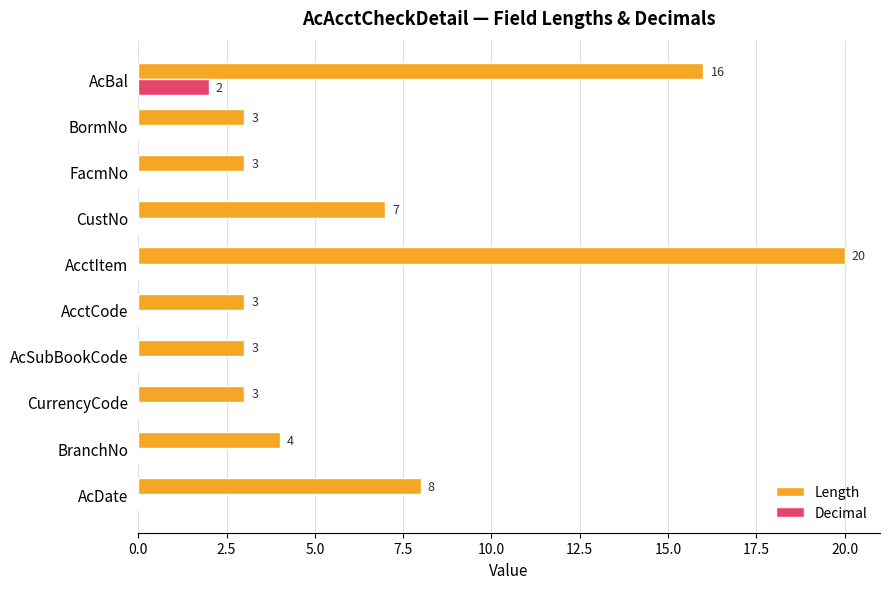

Count the Decimal values in the range 0 to 1.

9